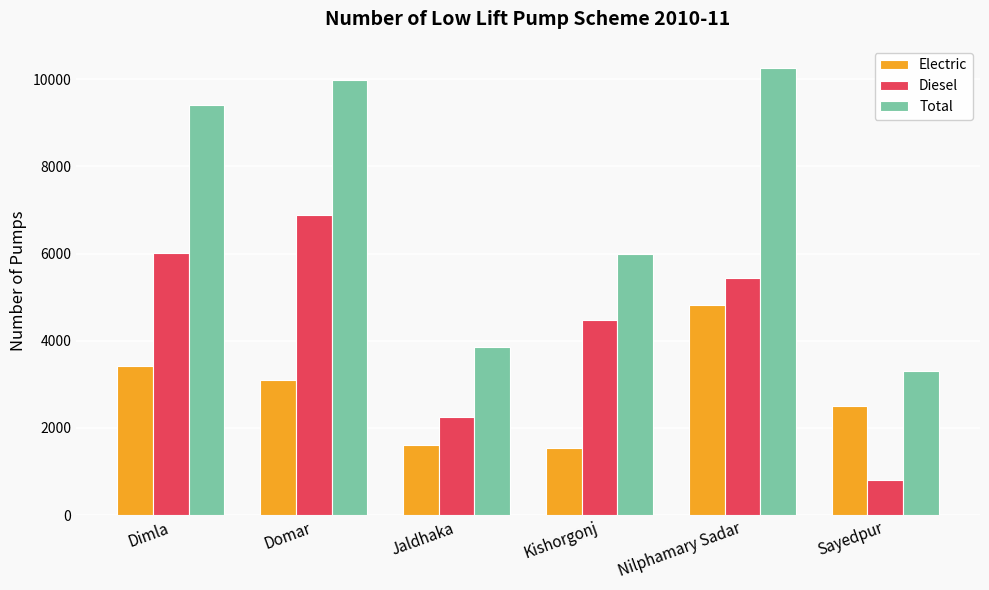

What is the average value of the Total series?

7132